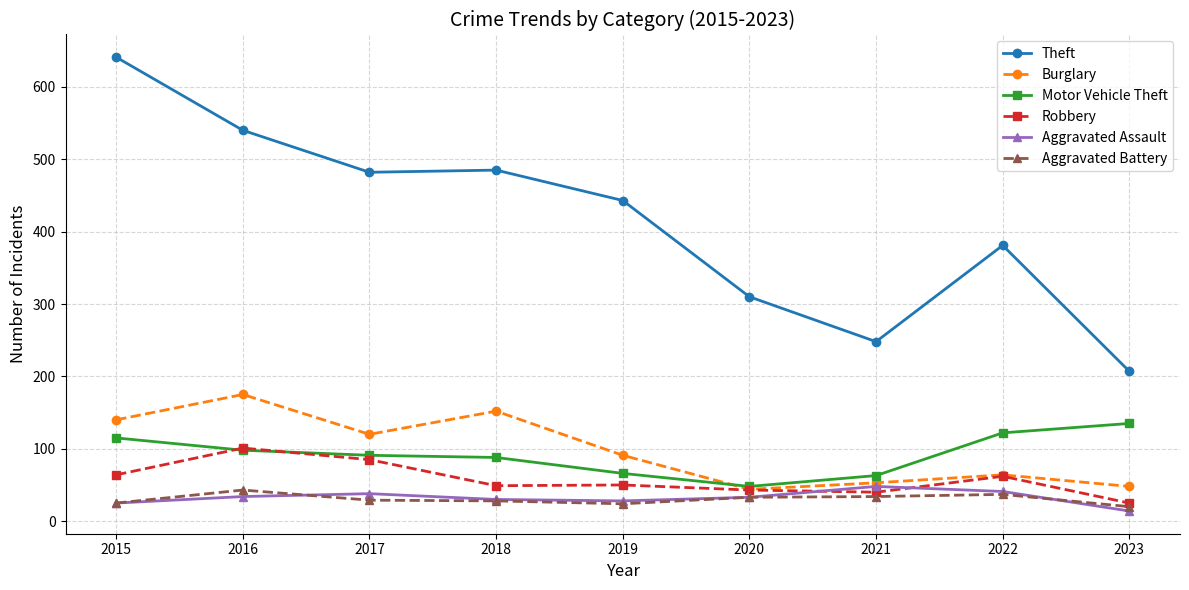

Is it true that Theft equals 248 at 2021?

True